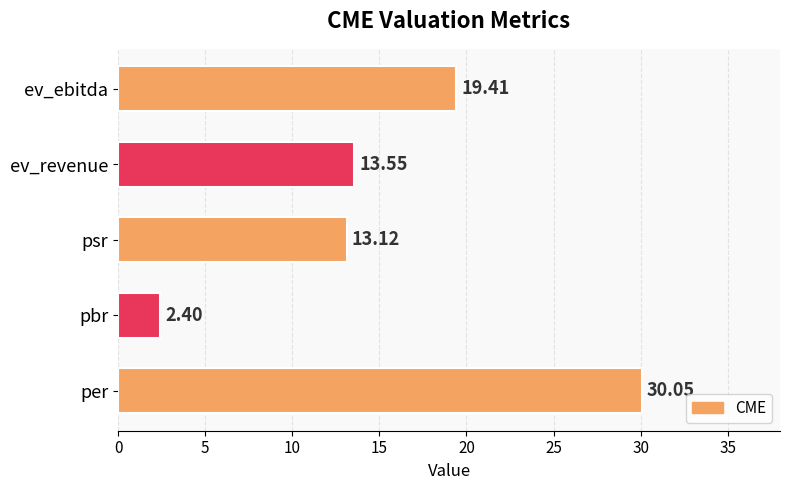

Does the chart contain any negative values?

No